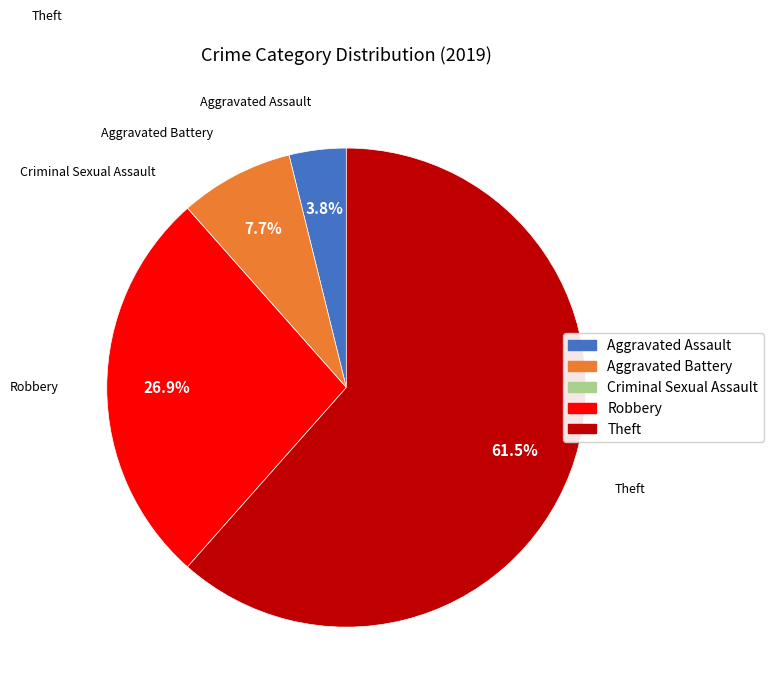

How much of the chart is everything except Aggravated Assault?

96.2%